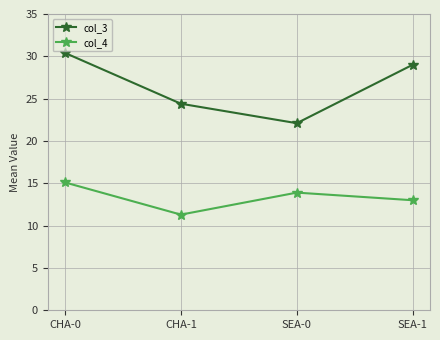

What is the label of the 3rd point from the left?

SEA-0